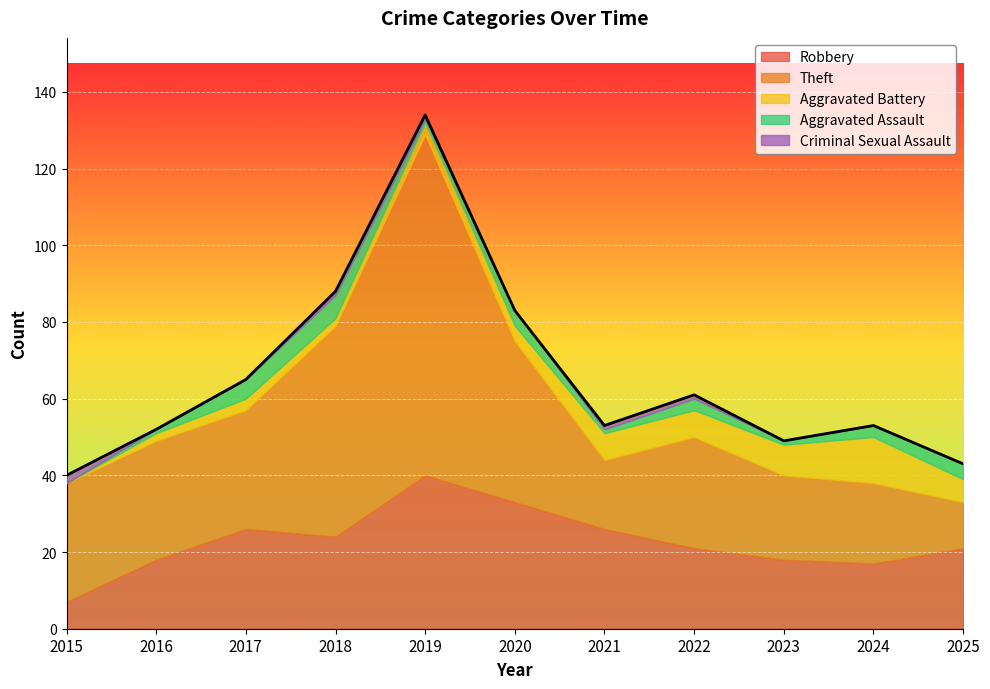

In Theft, how many points are lower than both neighbors (excluding endpoints)?

1